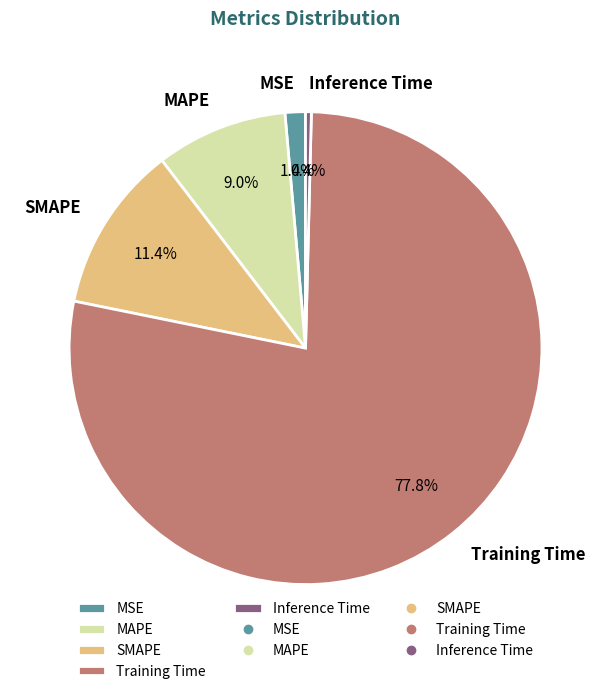

Between Inference Time and MSE, which is larger?

MSE